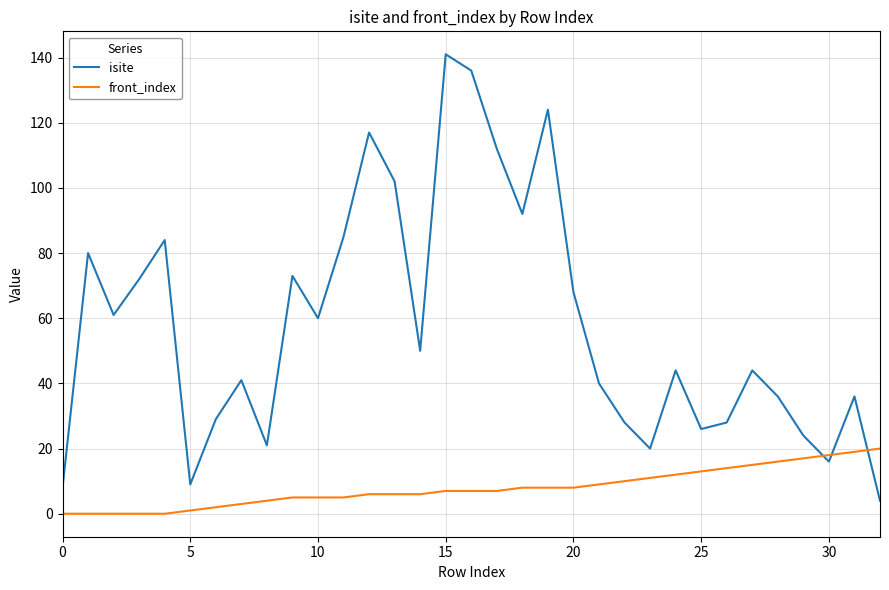

What is the maximum value for front_index?

20